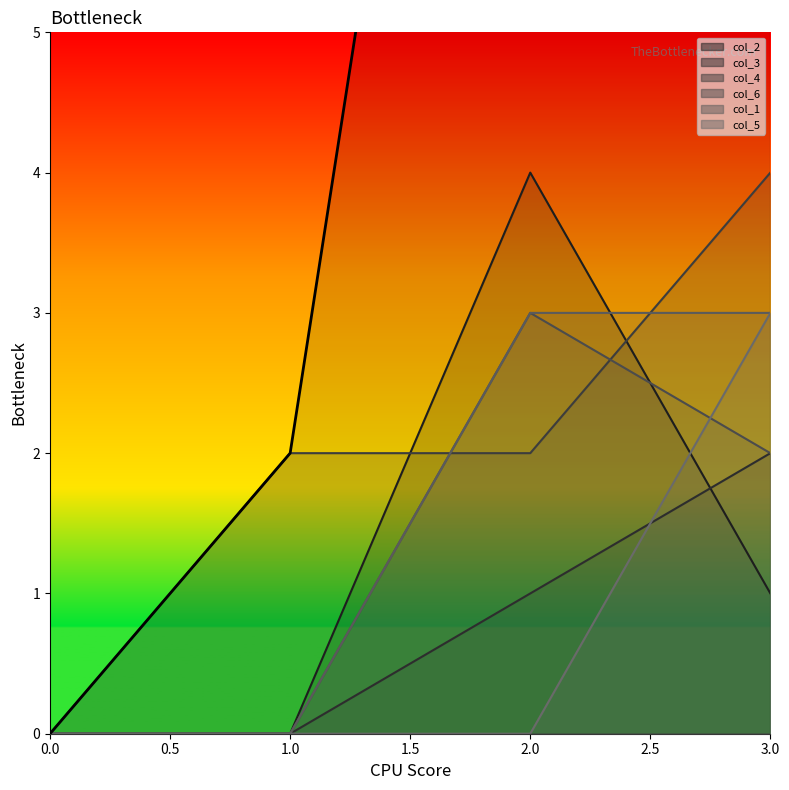

Reading right to left, transcribe all the data shown in this chart.

15	13	2	0